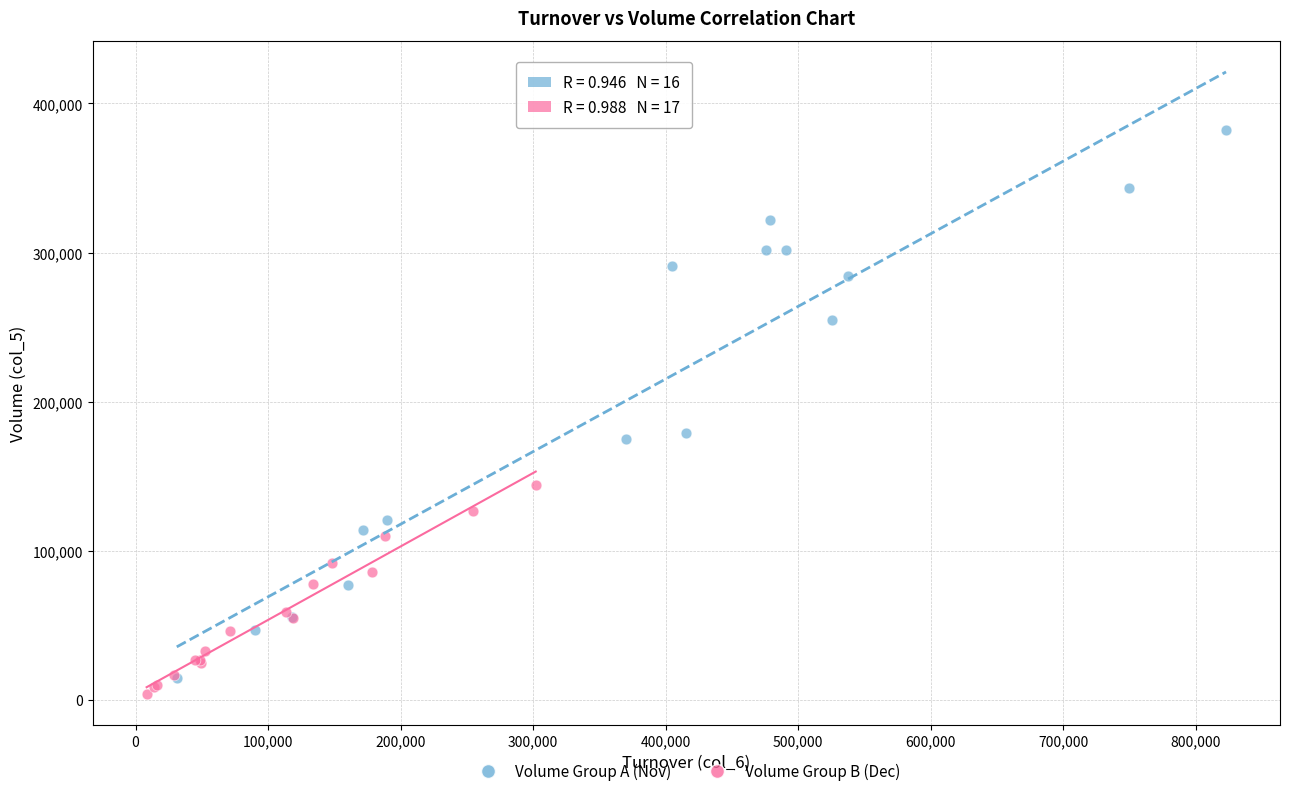

Which series contains the highest Y value?

Volume Group A (Nov)